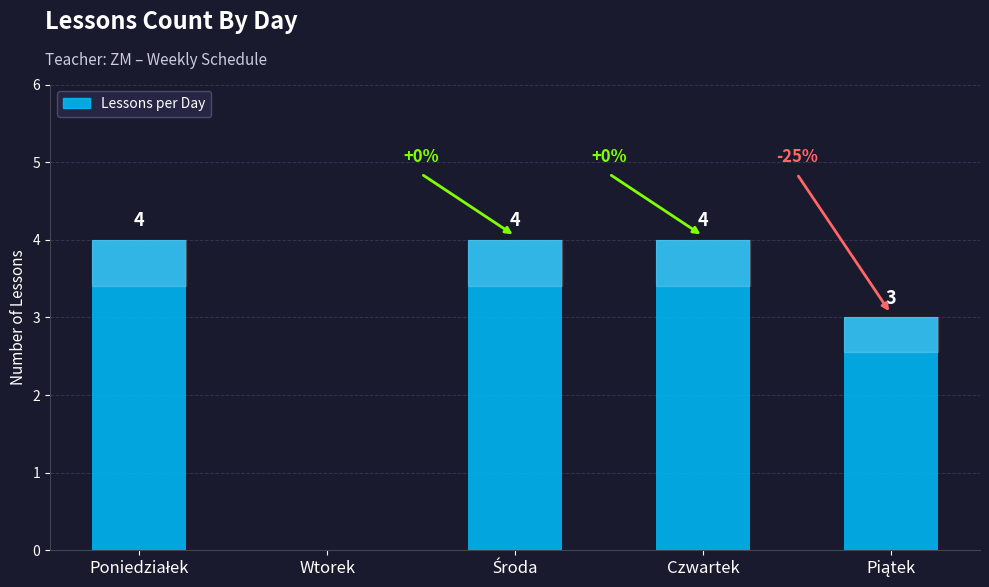

Reading left to right, what are all the values shown in this chart?

4	0	4	4	3